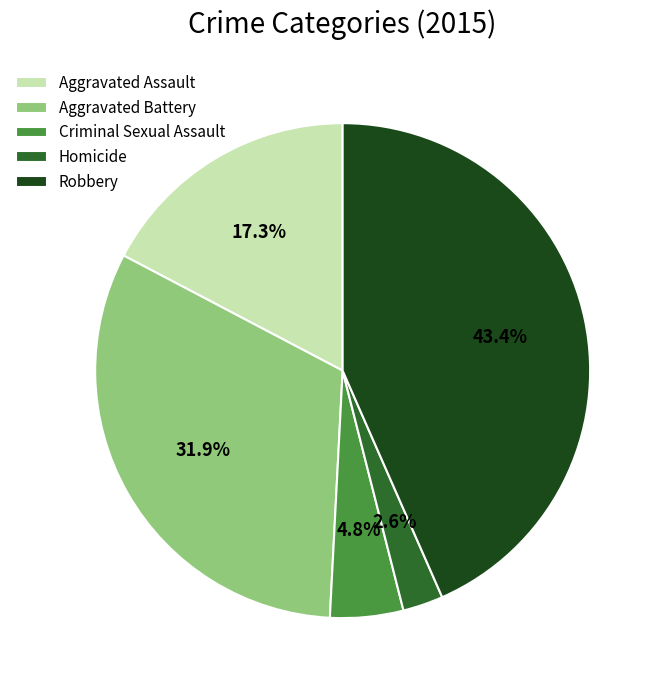

Does Homicide account for over 50% of the chart?

No